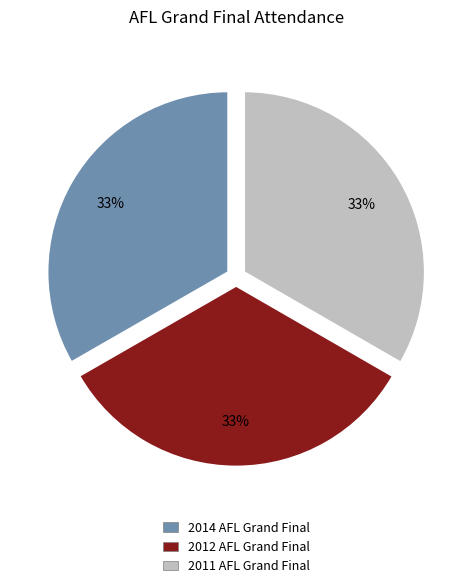

To the nearest percent, what is the average slice percentage?

33%